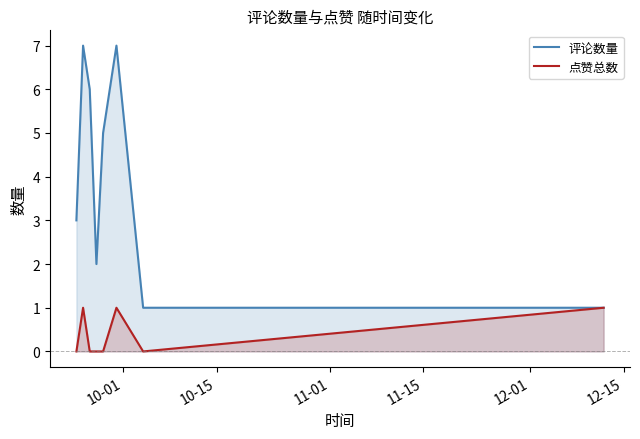

What is the greatest value displayed?

7